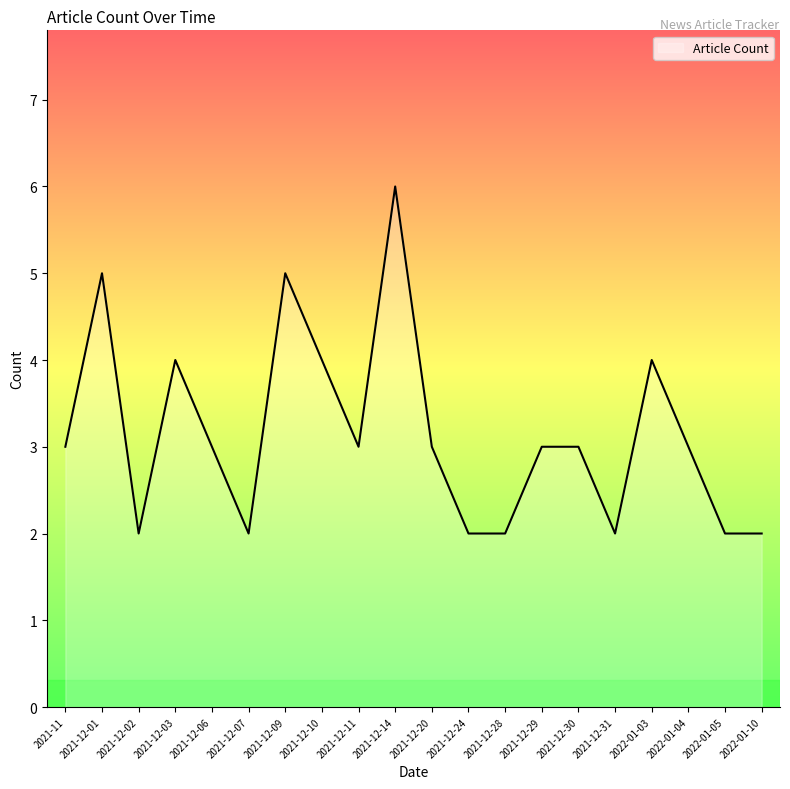

What position from the right is 2021-12-10?

13